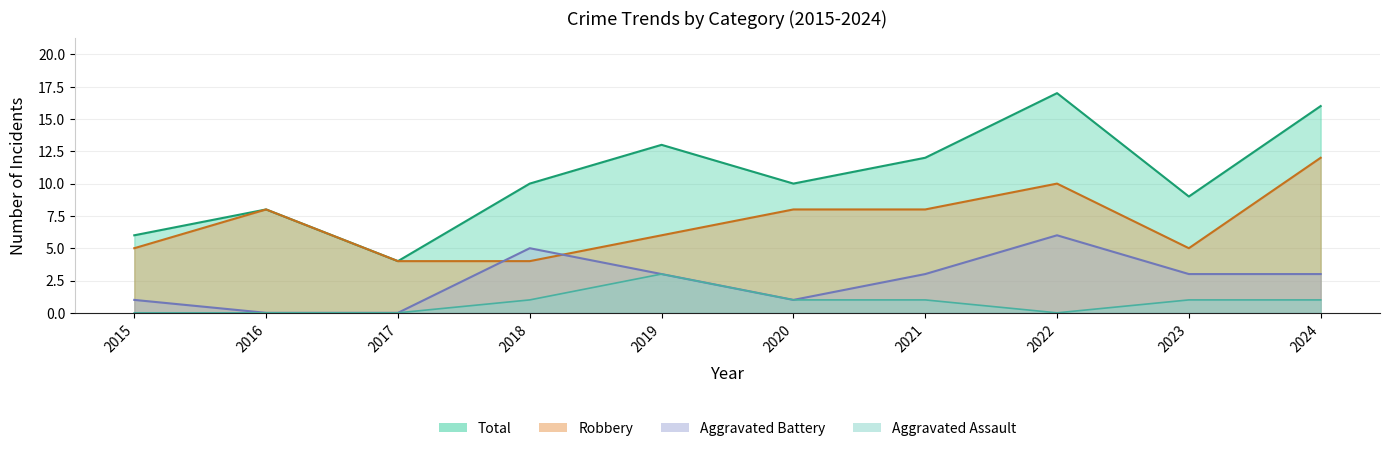

How many data points in Aggravated Assault are less than 1?

4